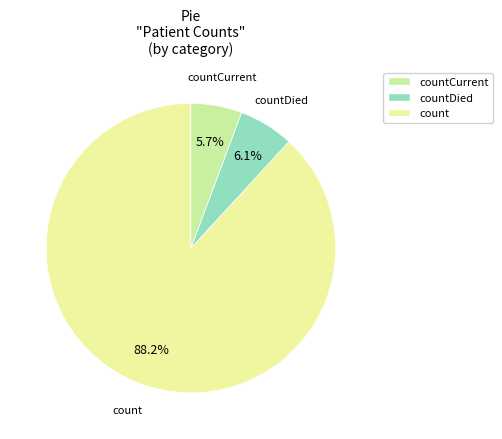

To the nearest percent, what is the difference between the largest and smallest slice percentages?

82%